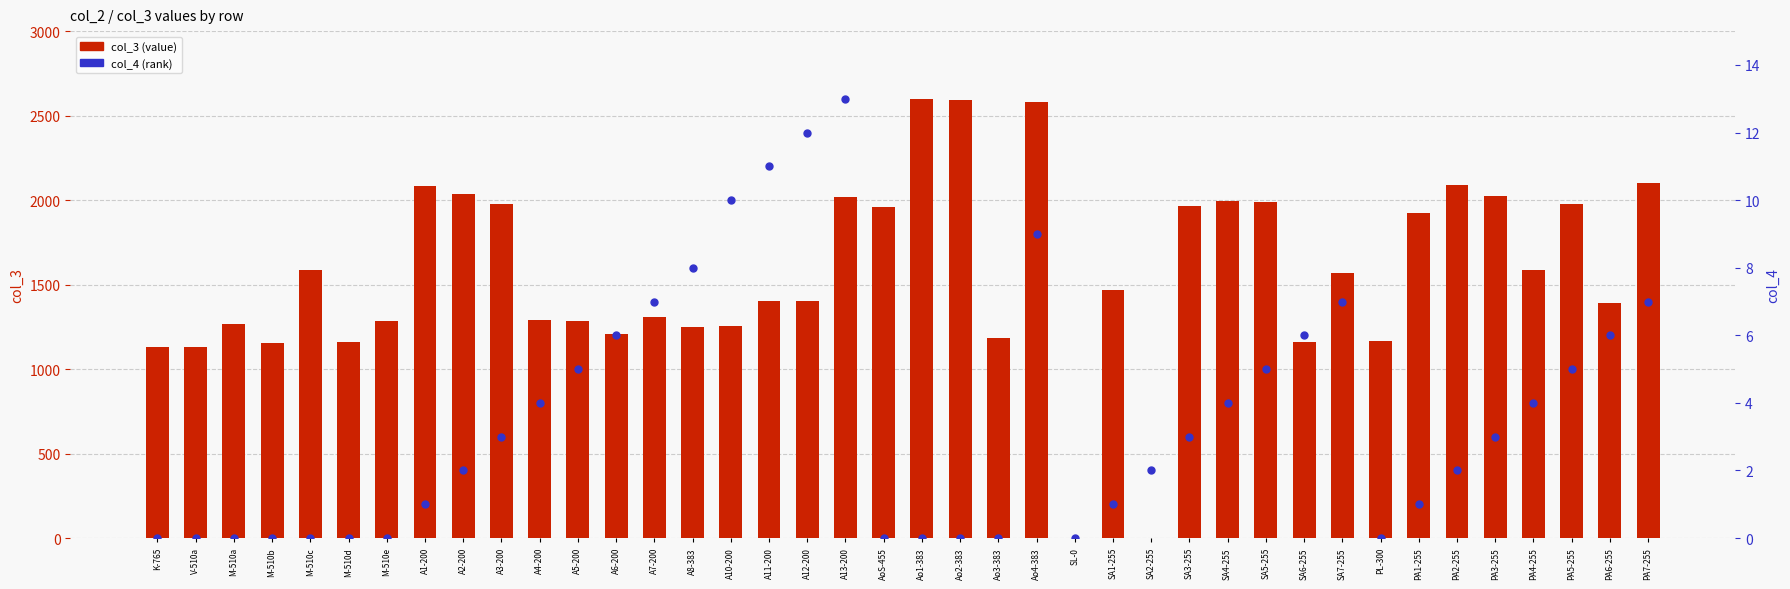

Which series contains the highest Y value?

col_3 (value)